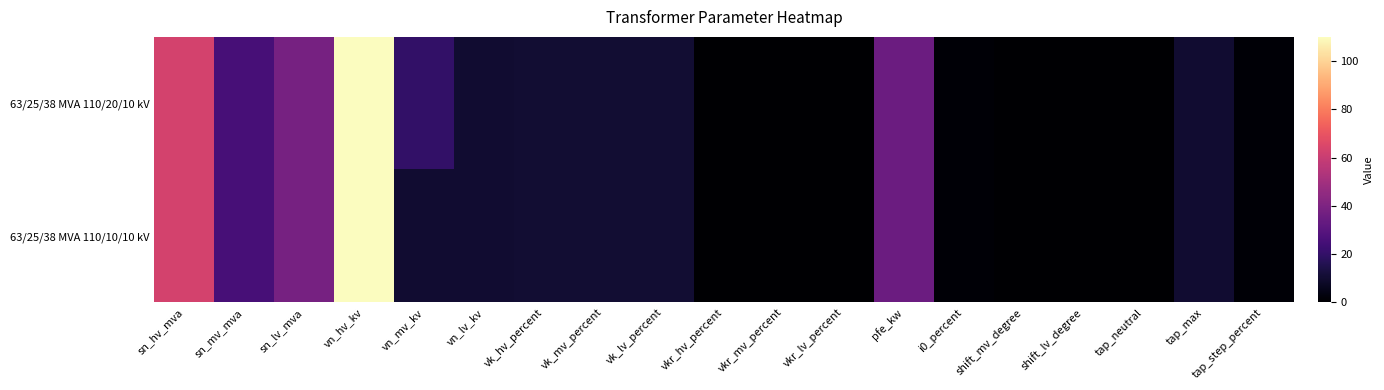

Reading right to left, list all the values displayed in this chart.

63/25/38 MVA 110/20/10 kV: tap_step_percent=1.2	tap_max=10.0	tap_neutral=0.0	shift_lv_degree=0.0	shift_mv_degree=0.0	i0_percent=0.9	pfe_kw=35.0	vkr_lv_percent=0.3	vkr_mv_percent=0.3	vkr_hv_percent=0.3	vk_lv_percent=10.4	vk_mv_percent=10.4	vk_hv_percent=10.4	vn_lv_kv=10.0	vn_mv_kv=20.0	vn_hv_kv=110.0	sn_lv_mva=38.0	sn_mv_mva=25.0	sn_hv_mva=63.0
63/25/38 MVA 110/10/10 kV: tap_step_percent=1.2	tap_max=10.0	tap_neutral=0.0	shift_lv_degree=0.0	shift_mv_degree=0.0	i0_percent=0.9	pfe_kw=35.0	vkr_lv_percent=0.3	vkr_mv_percent=0.3	vkr_hv_percent=0.3	vk_lv_percent=10.4	vk_mv_percent=10.4	vk_hv_percent=10.4	vn_lv_kv=10.0	vn_mv_kv=10.0	vn_hv_kv=110.0	sn_lv_mva=38.0	sn_mv_mva=25.0	sn_hv_mva=63.0